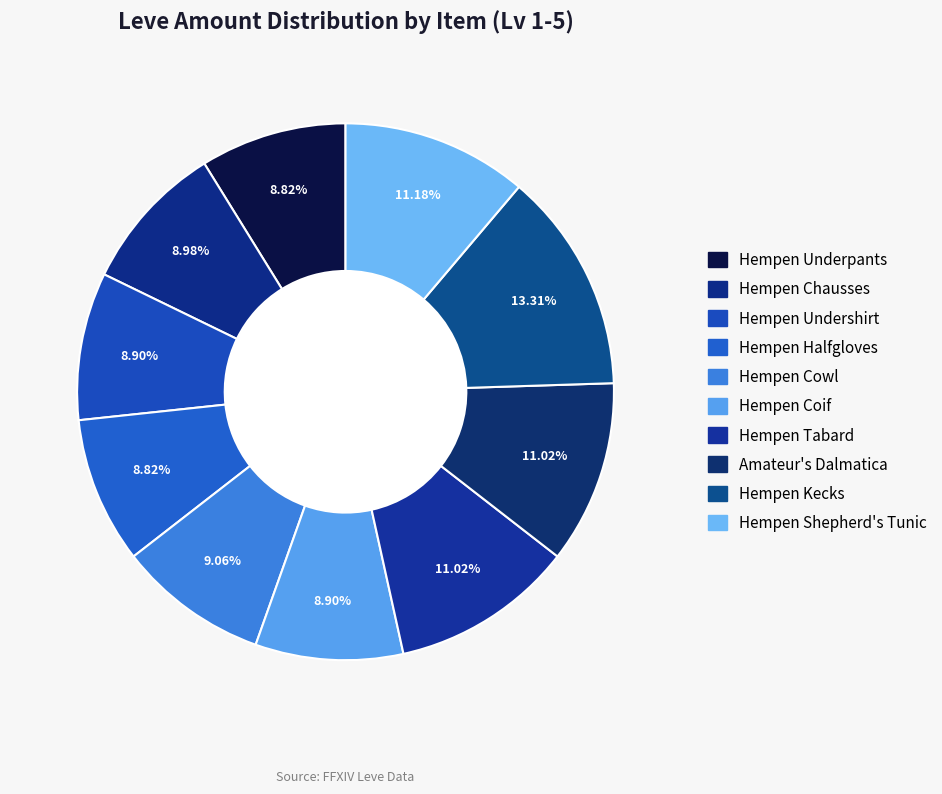

Is there a majority slice in this chart?

No